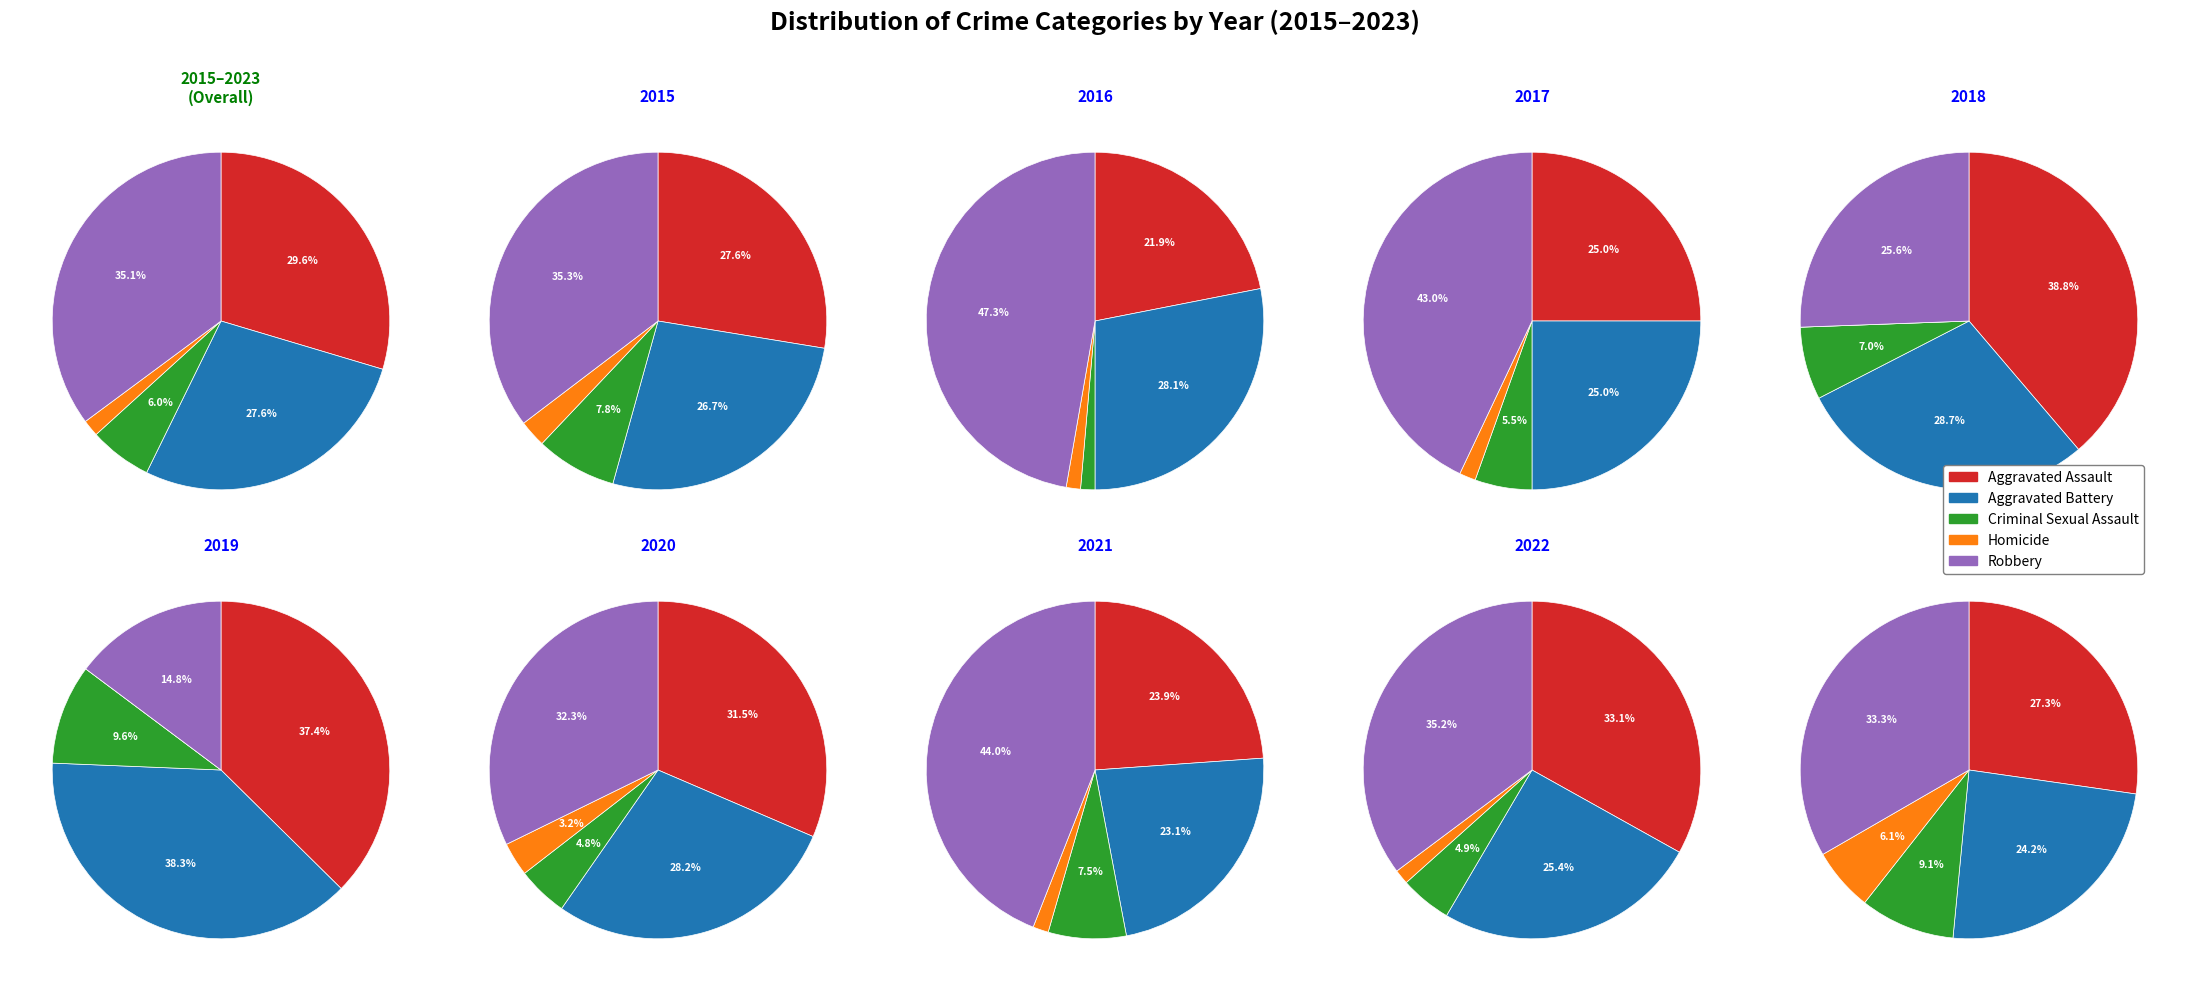

Which series changed the most between 0 and 3?

Aggravated Assault